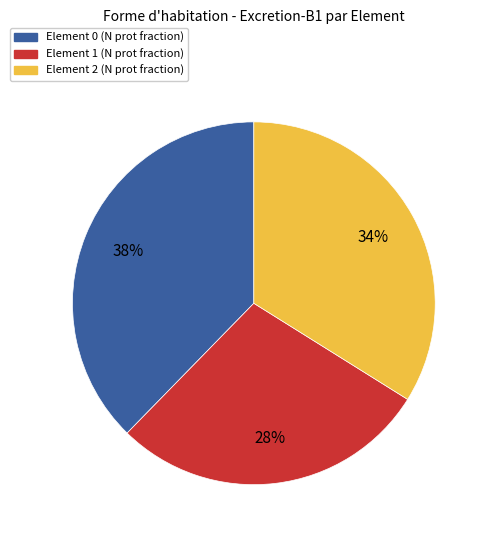

Is there any slice that represents more than half of the pie?

No